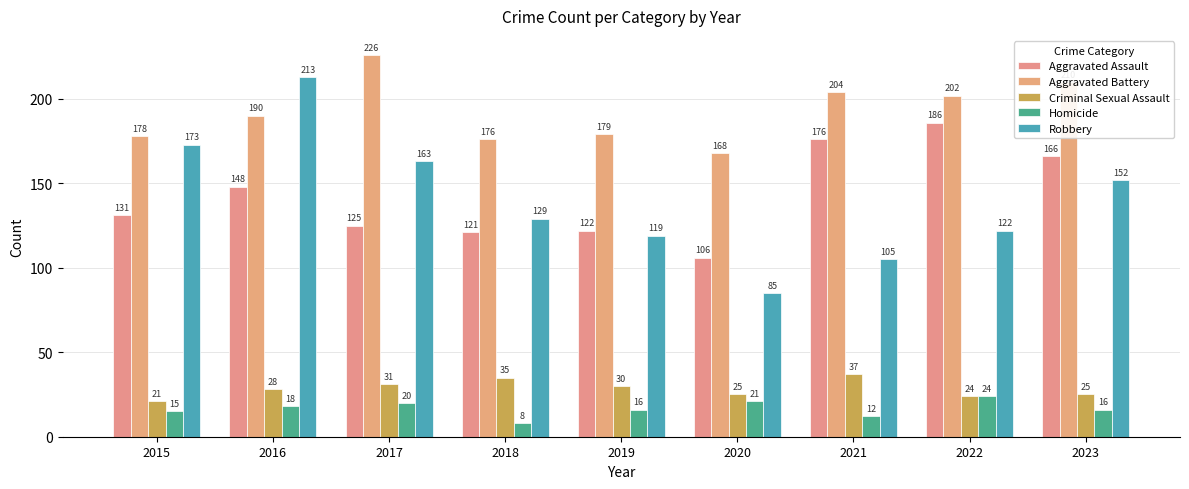

Reading right to left, extract all data points from this chart.

Aggravated Assault: 166	186	176	106	122	121	125	148	131
Aggravated Battery: 210	202	204	168	179	176	226	190	178
Criminal Sexual Assault: 25	24	37	25	30	35	31	28	21
Homicide: 16	24	12	21	16	8	20	18	15
Robbery: 152	122	105	85	119	129	163	213	173